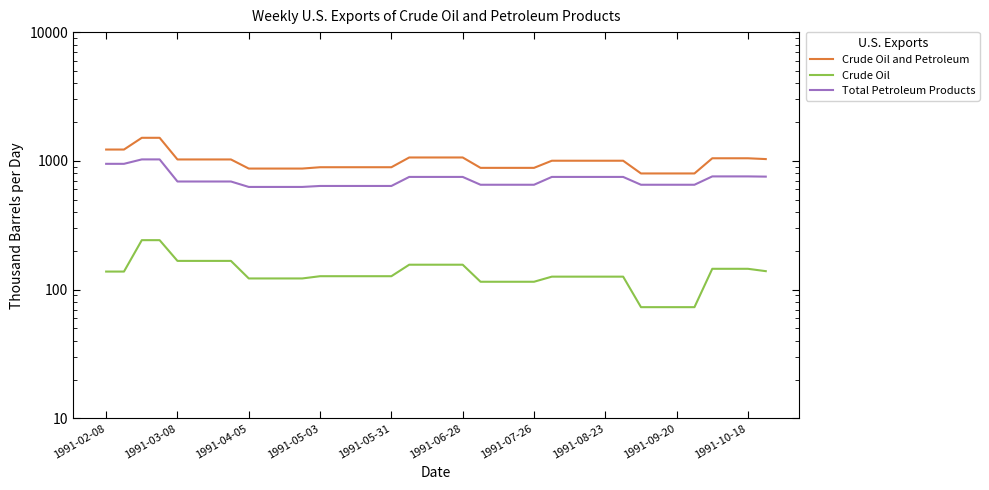

How many lines are shown in the chart?

3